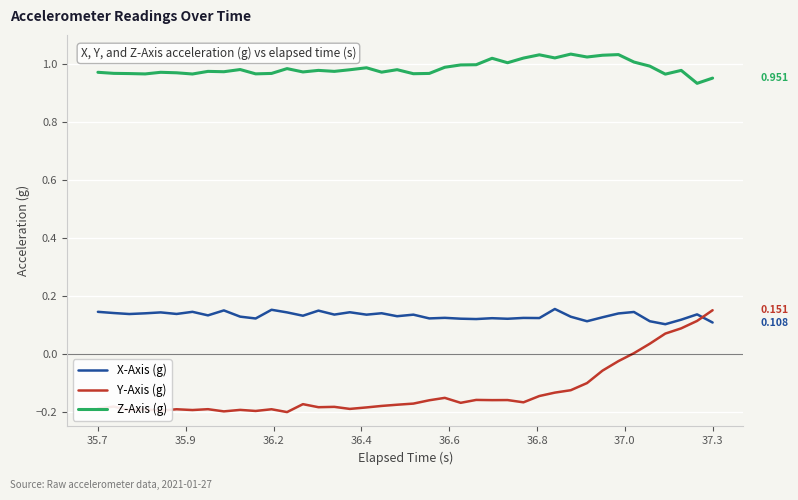

Which series has the largest total across all categories?

Z-Axis (g)